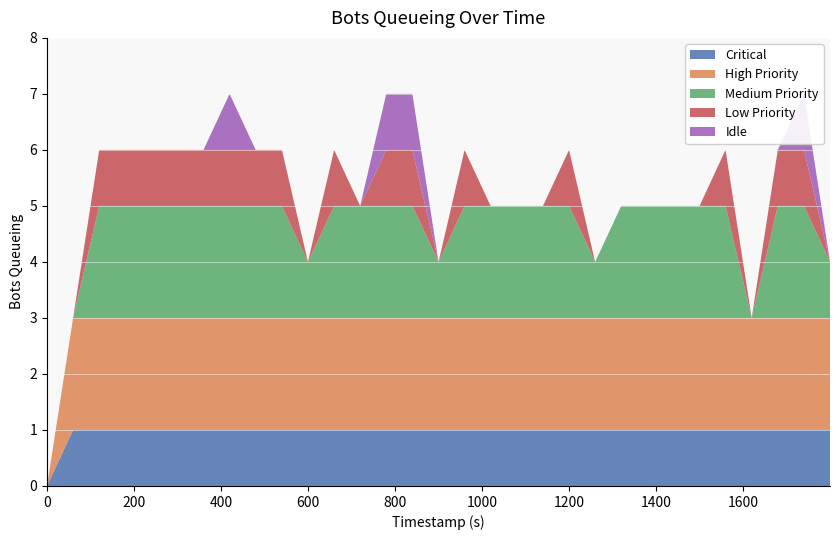

Reading right to left, transcribe all the data shown in this chart.

4	7	6	3	6	5	5	5	5	4	6	5	5	5	6	4	7	7	5	6	4	6	6	7	6	6	6	6	6	3	0